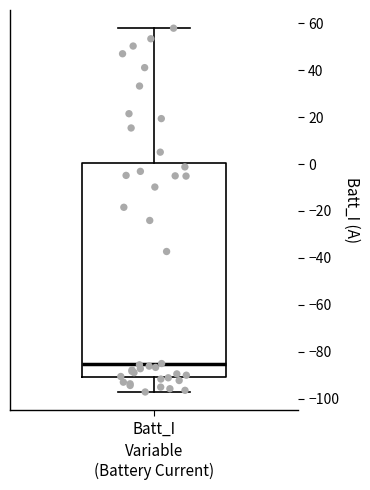

Read this box plot against the y-axis: the position of the median line, the range covered by the box, and the ends of both whiskers. The values are not printed on the chart, so give them approximately, as read against the axis.

median -86, box -90 to 0, whiskers -98 to 58